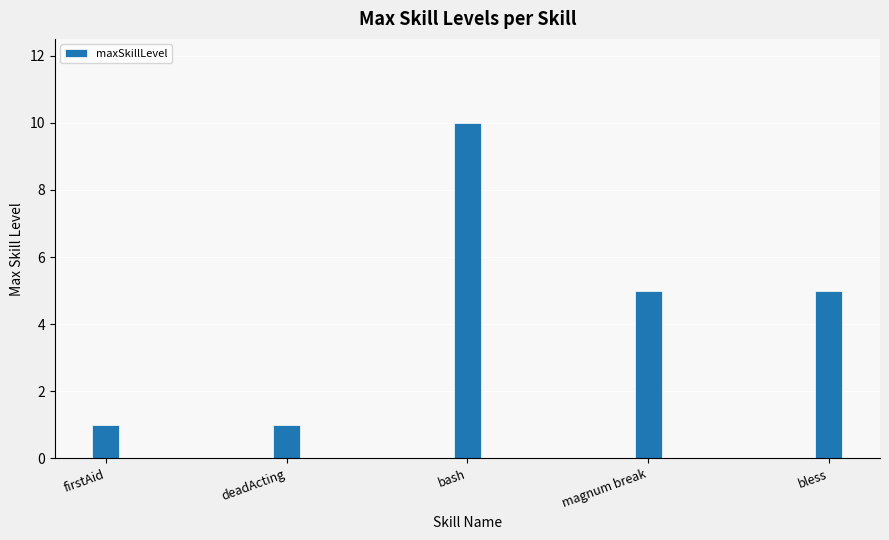

What is the average value?

4